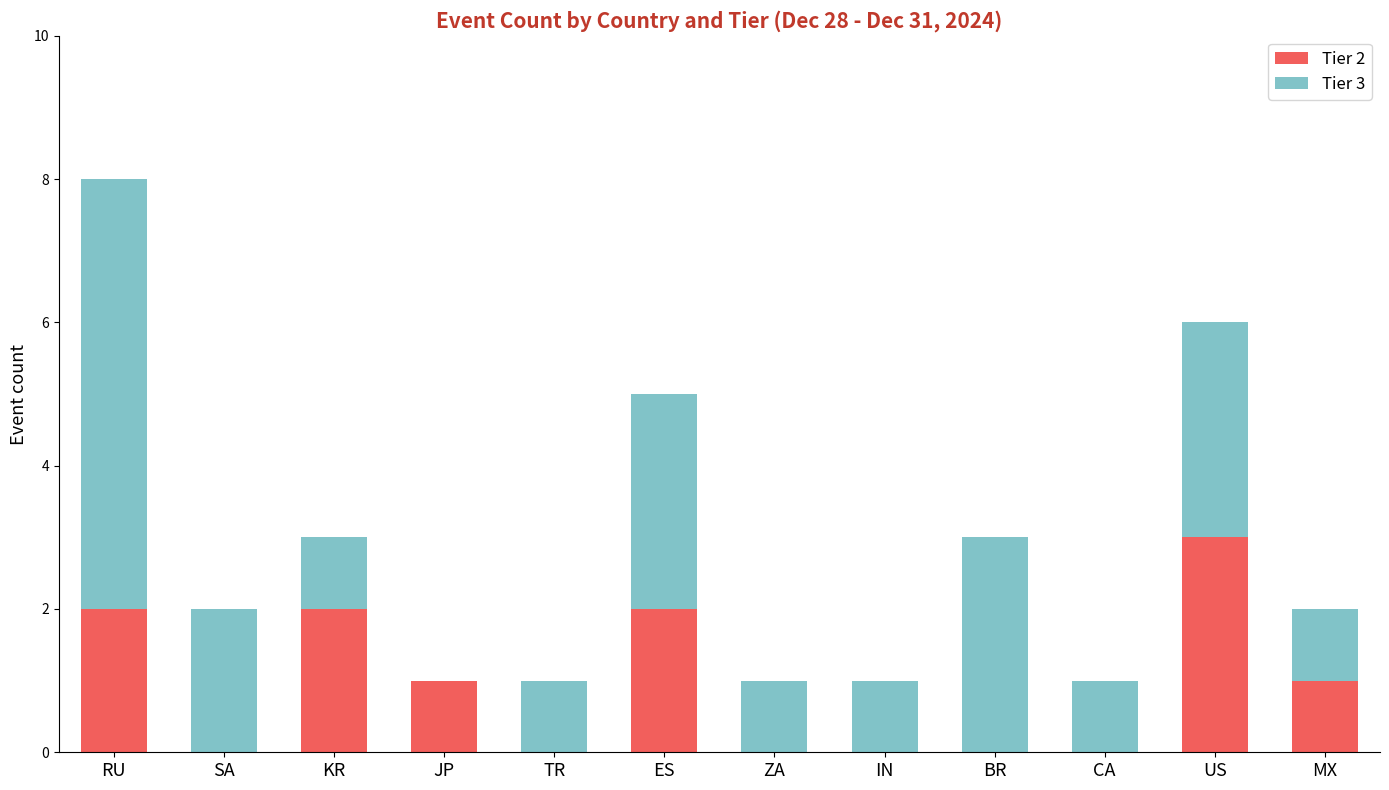

Is it true that Tier 2 equals 0 at CA?

True